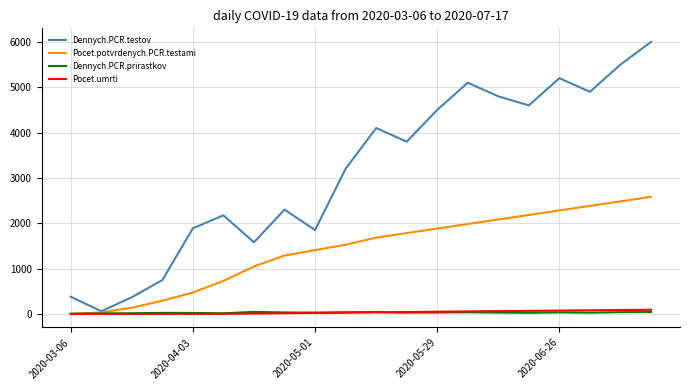

What is the highest value of the Dennych.PCR.testov series?

6000